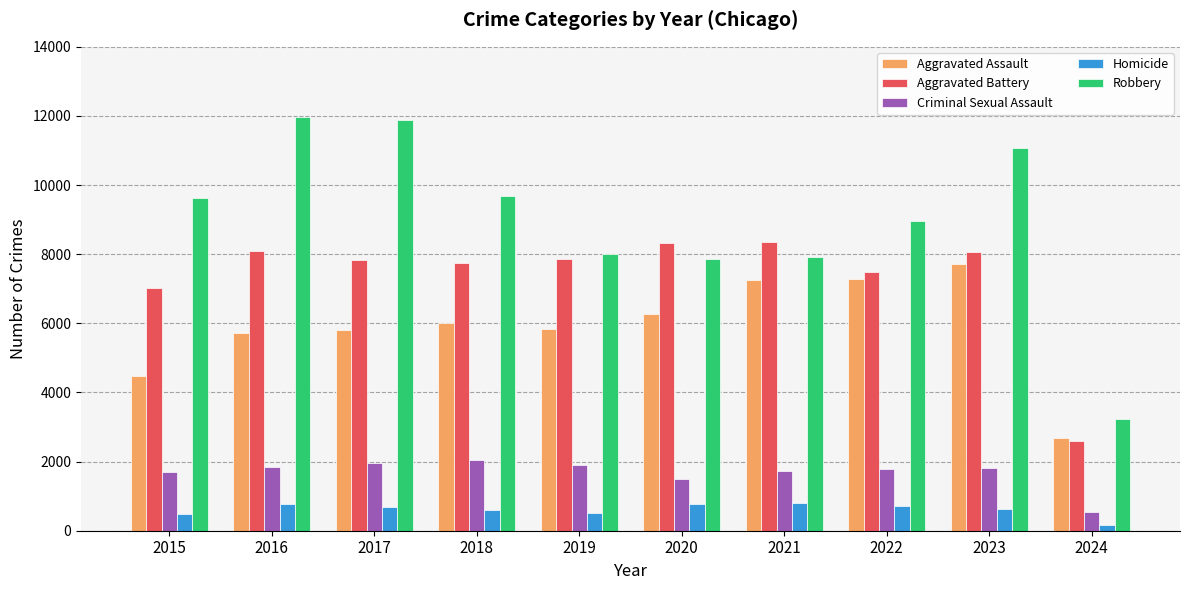

How many groups of bars are there?

10